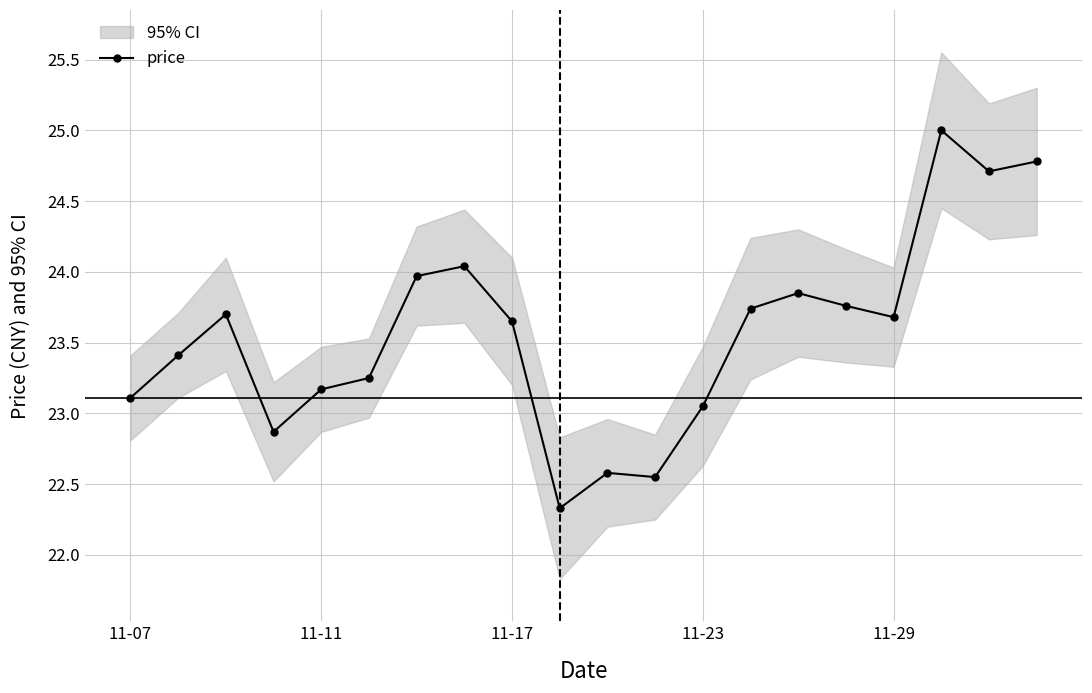

What is the label of the 3rd point from the right?

17